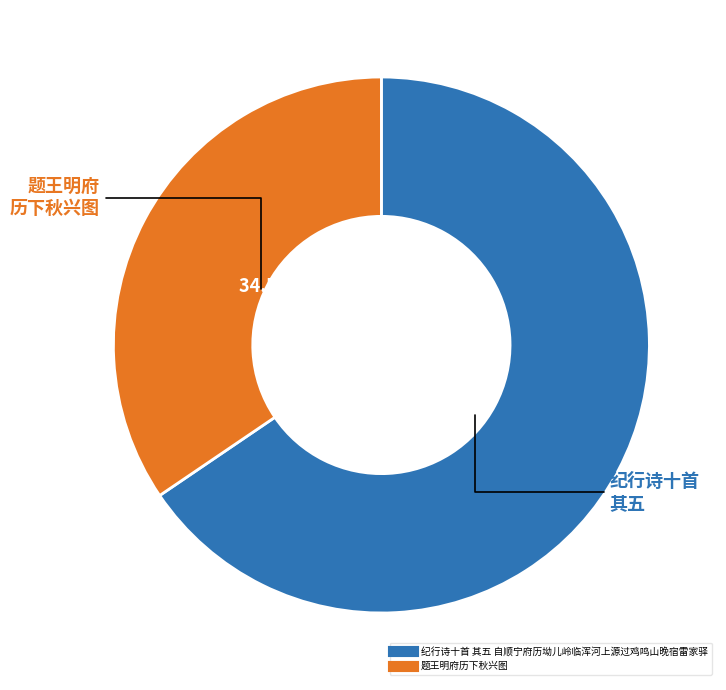

Approximately how many times larger is the value at 纪行诗十首 其五 自顺宁府历坳儿岭临浑河上源过鸡鸣山晚宿雷家驿 compared to 题王明府历下秋兴图?

1.9